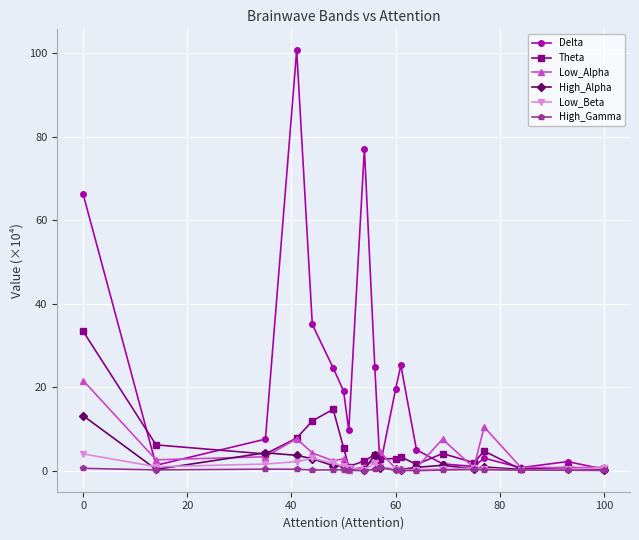

Which series has the widest spread of values?

Delta